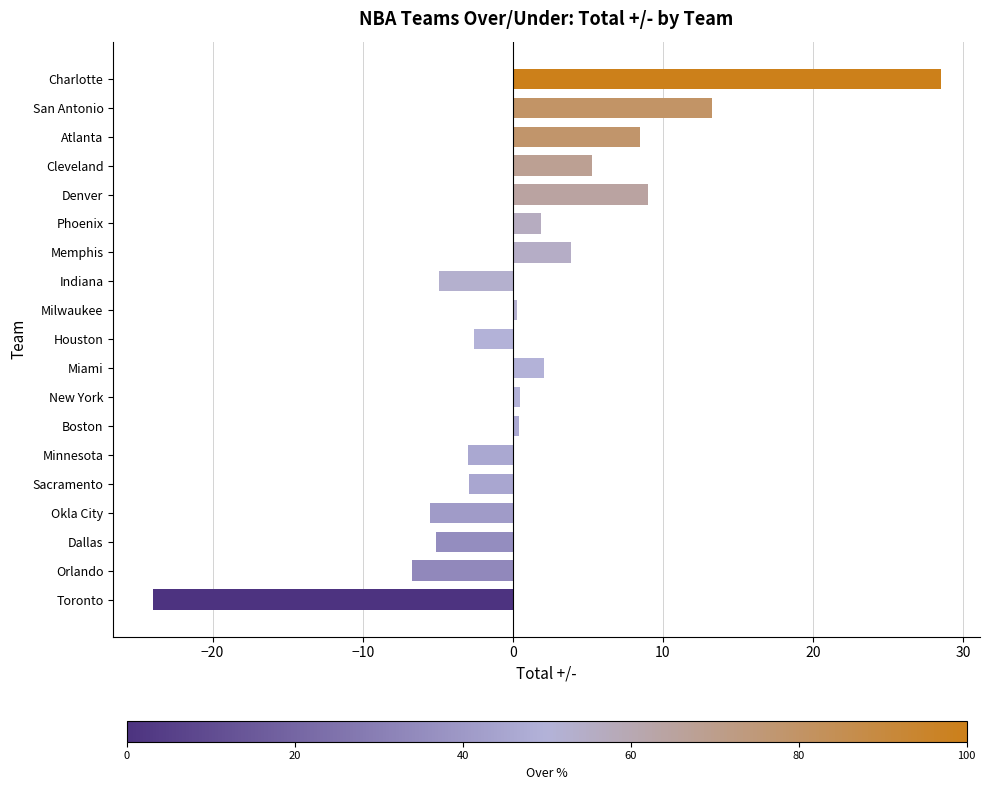

At which category does the chart reach its peak across all series?

Charlotte